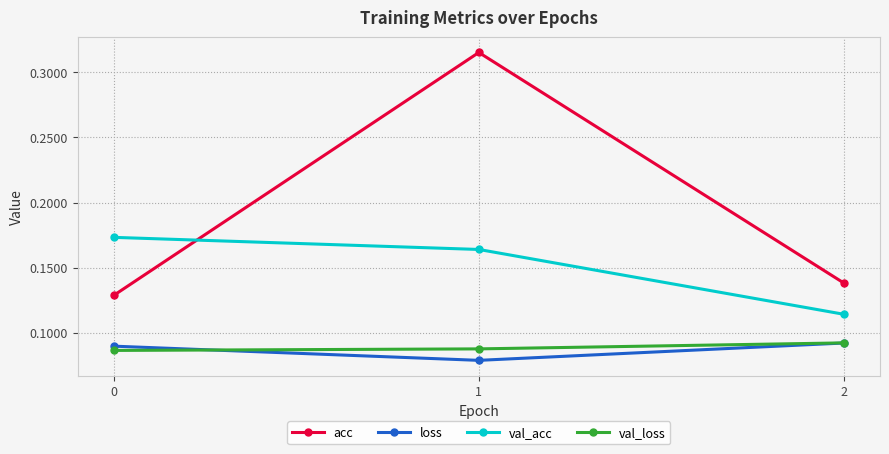

Is the value of acc at 1 greater than the value of val_acc at 2?

Yes